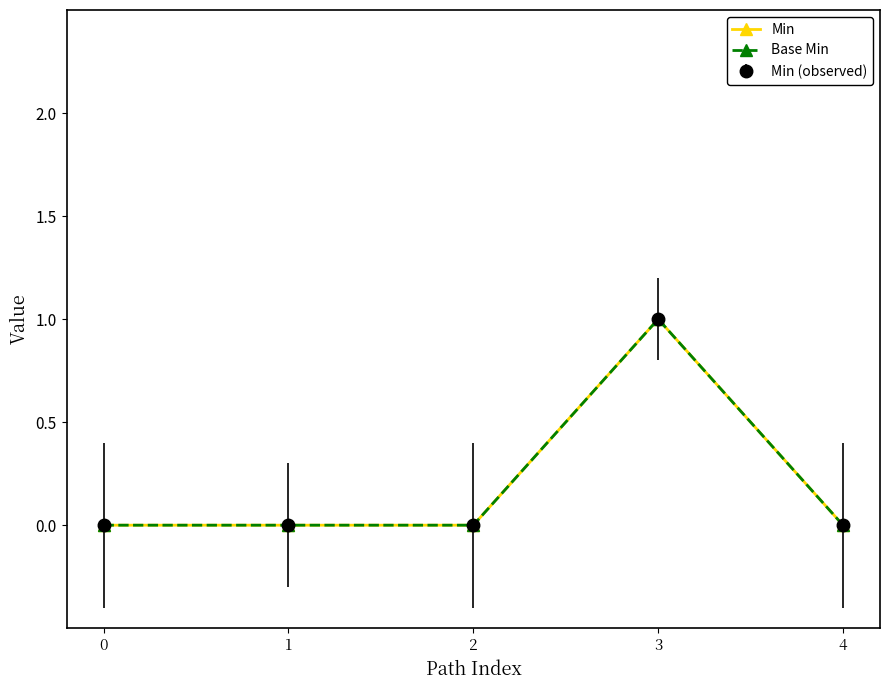

Reading right to left, list all the values displayed in this chart.

Min: 0	1	0	0	0
Base Min: 0	1	0	0	0